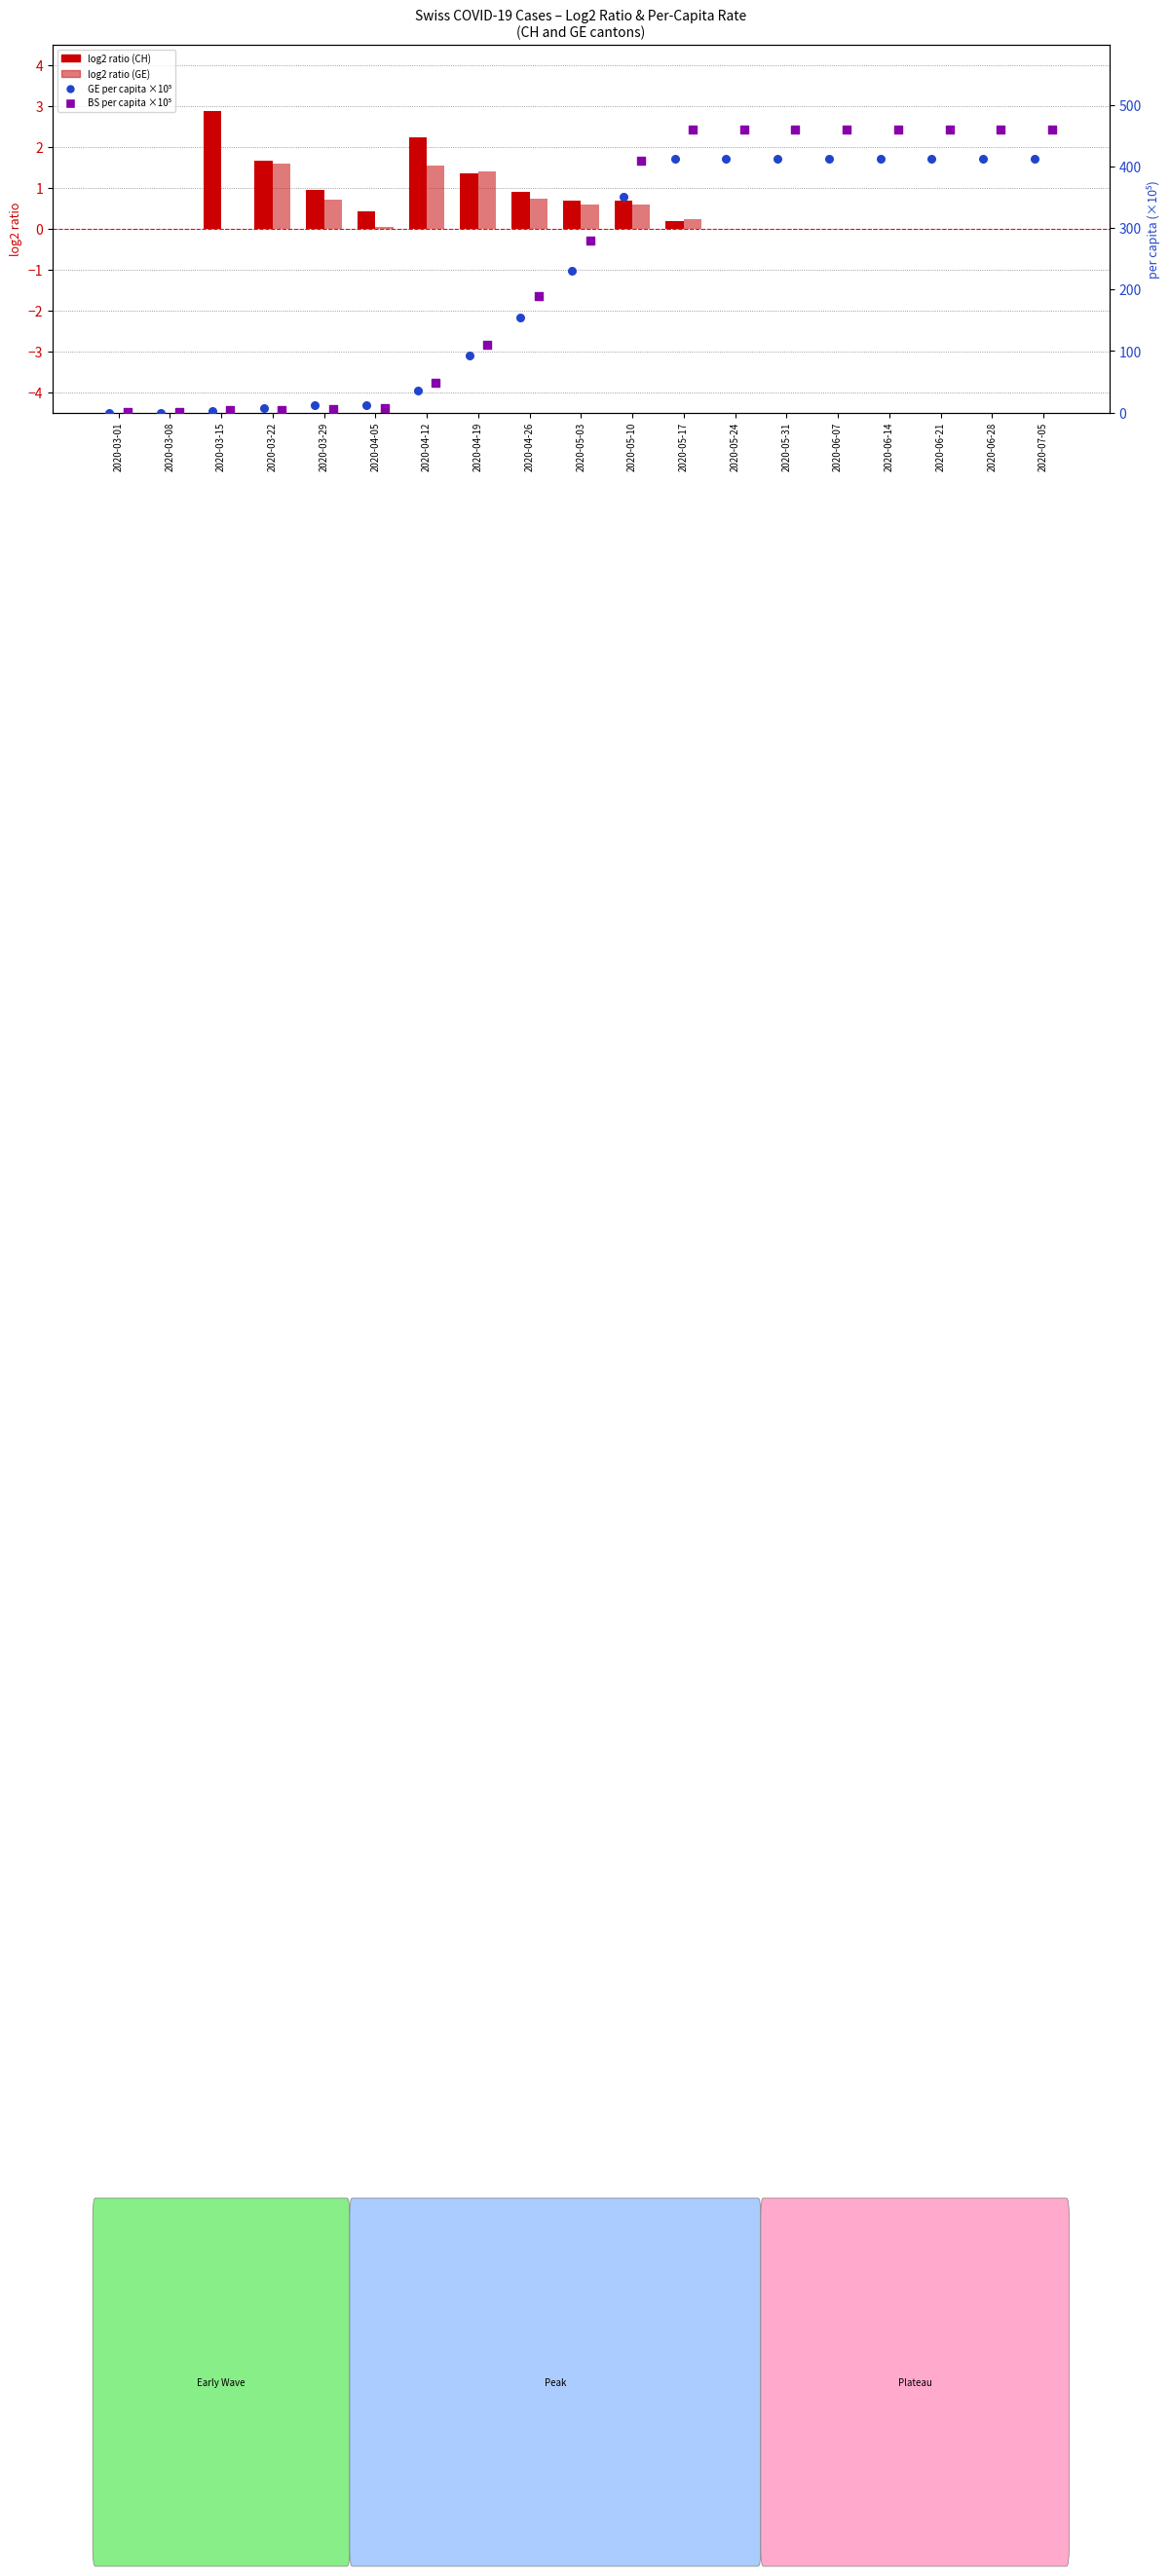

Is the value of GE percent per capita ×10⁵ at 2020-03-15 greater than the value of log2 ratio GE at 2020-06-28?

Yes